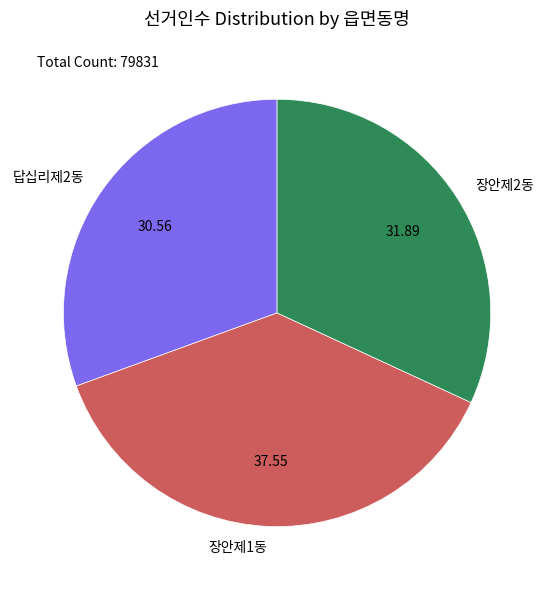

How many slices are in this pie chart?

3